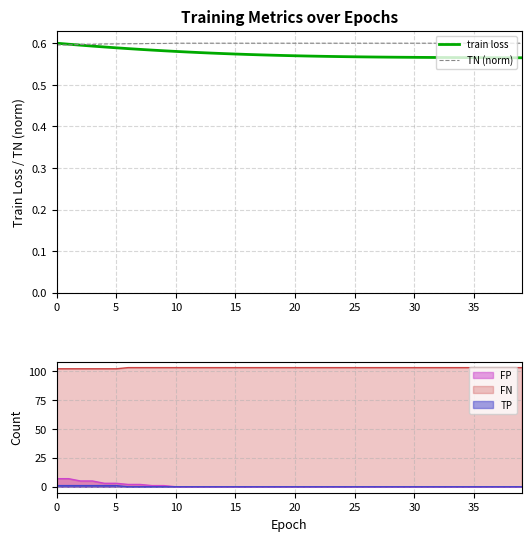

Rank the series at 11 from lowest to highest value.

train loss, TN (norm)